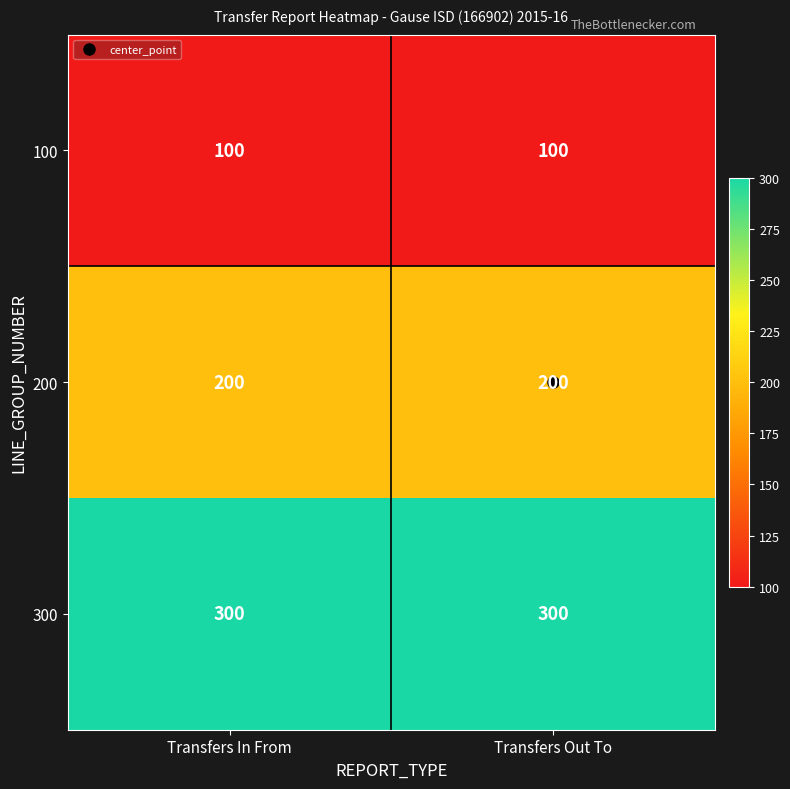

Is it true that 200 equals 290 at Transfers Out To?

False